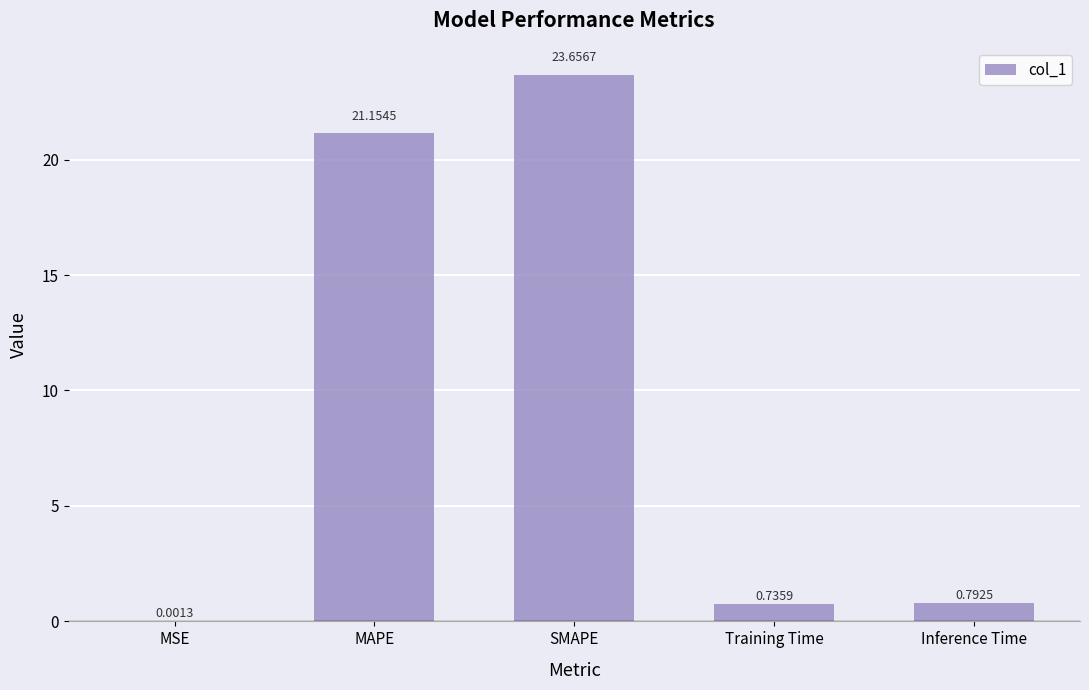

What is the sum of all values?

46.3